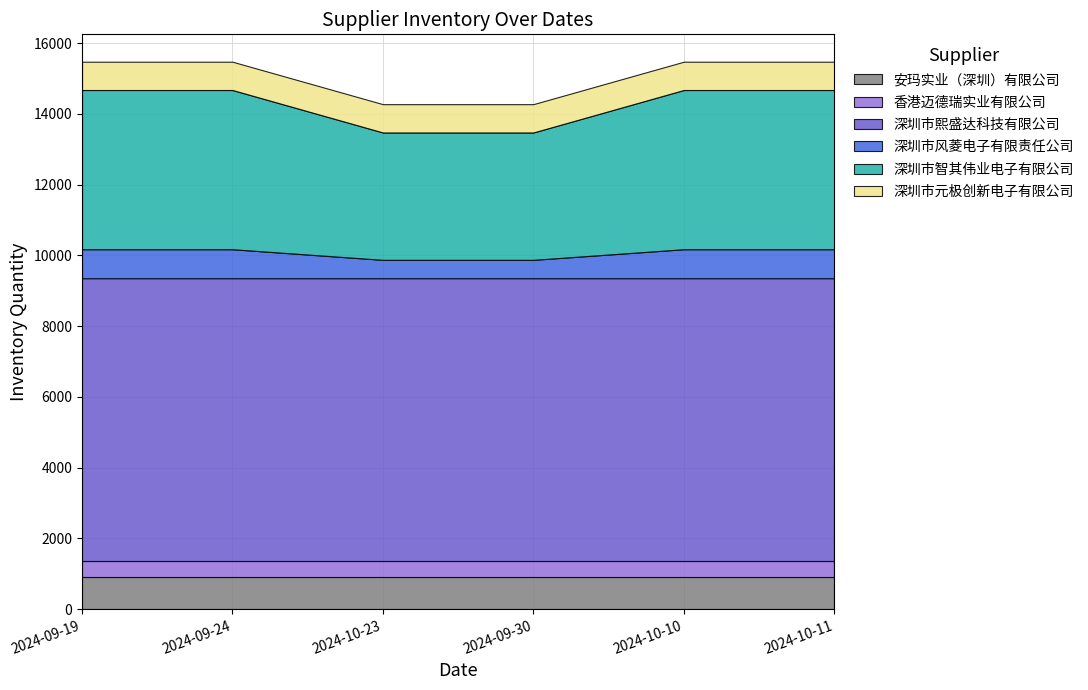

Reading left to right, what are all the values shown in this chart?

安玛实业（深圳）有限公司: 900	900	900	900	900	900
香港迈德瑞实业有限公司: 450	450	450	450	450	450
深圳市熙盛达科技有限公司: 8000	8000	8000	8000	8000	8000
深圳市风菱电子有限责任公司: 822	822	522	522	822	822
深圳市智其伟业电子有限公司: 4500	4500	3600	3600	4500	4500
深圳市元极创新电子有限公司: 800	800	800	800	800	800